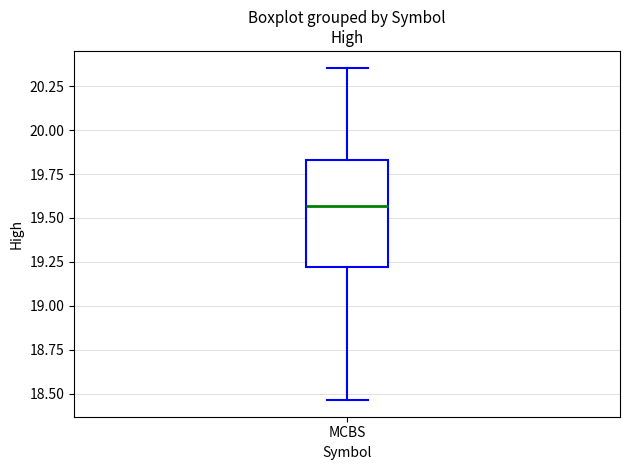

Read this box plot against the y-axis: the position of the median line, the range covered by the box, and the ends of both whiskers. The values are not printed on the chart, so give them approximately, as read against the axis.

median 19.55, box 19.20 to 19.85, whiskers 18.45 to 20.35